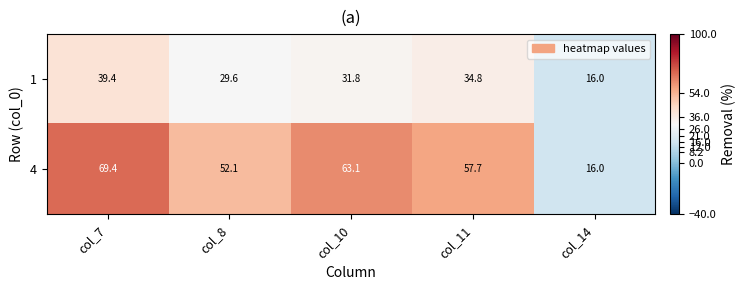

Which label corresponds to the smallest value in the chart?

col_14